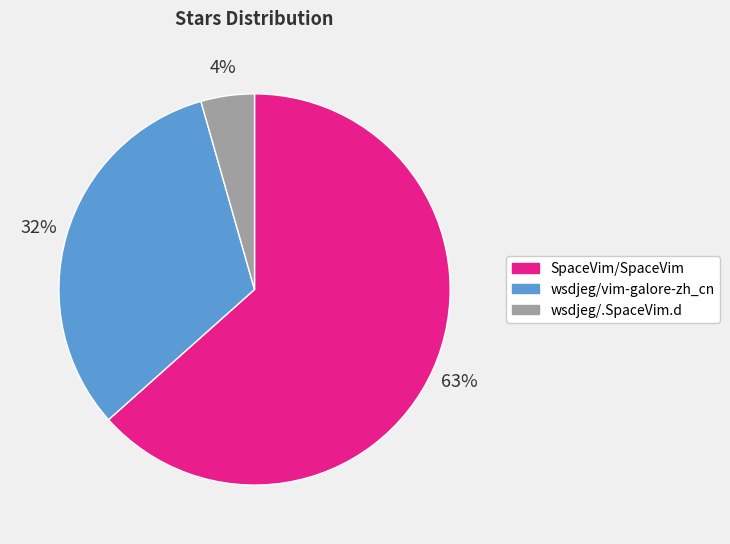

Does wsdjeg/vim-galore-zh_cn represent more than half of the total?

No